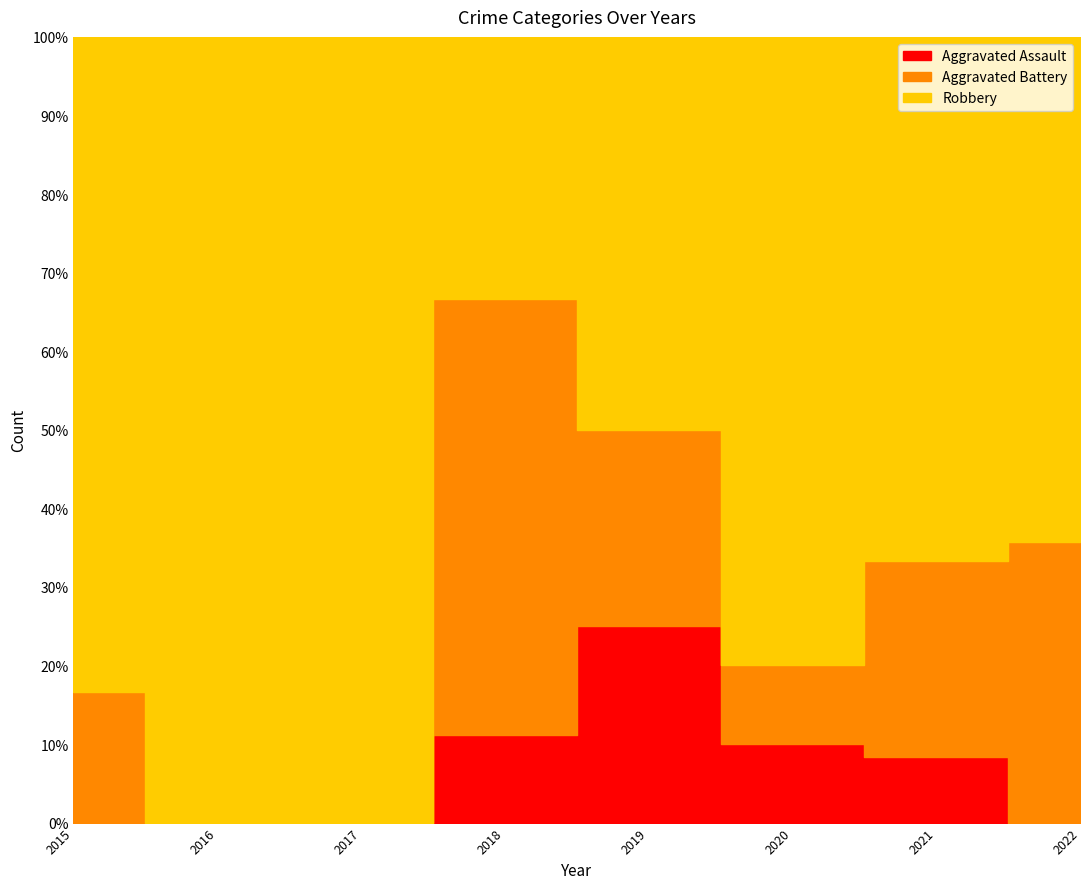

Which label corresponds to the largest value in the chart?

2022